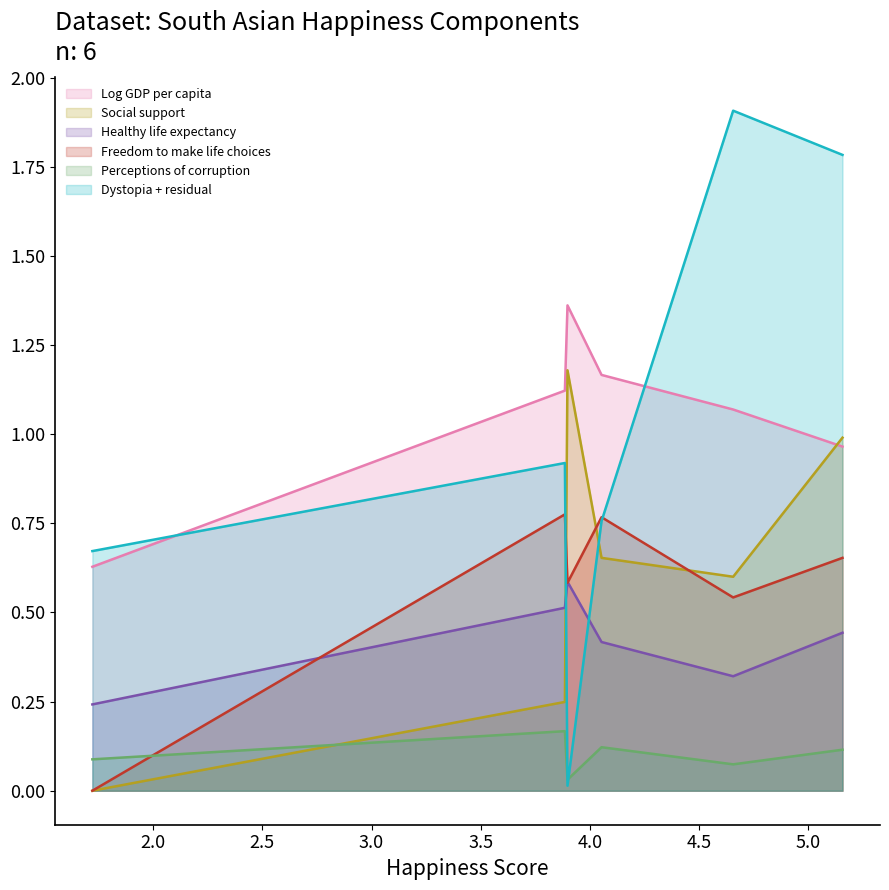

What is the label of the 4th point from the left?

Sri Lanka